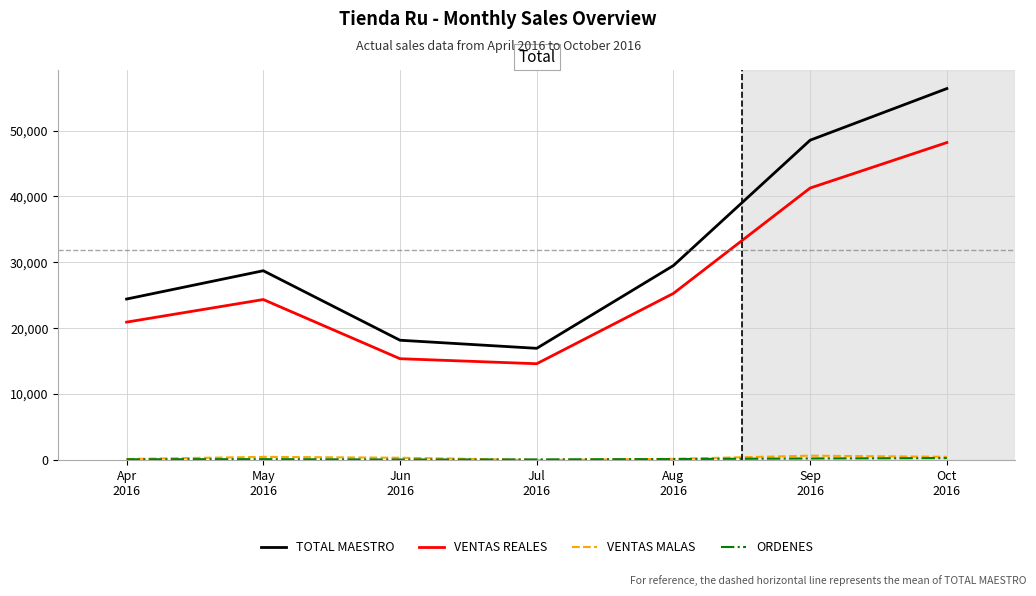

Which series has the largest total across all categories?

TOTAL MAESTRO